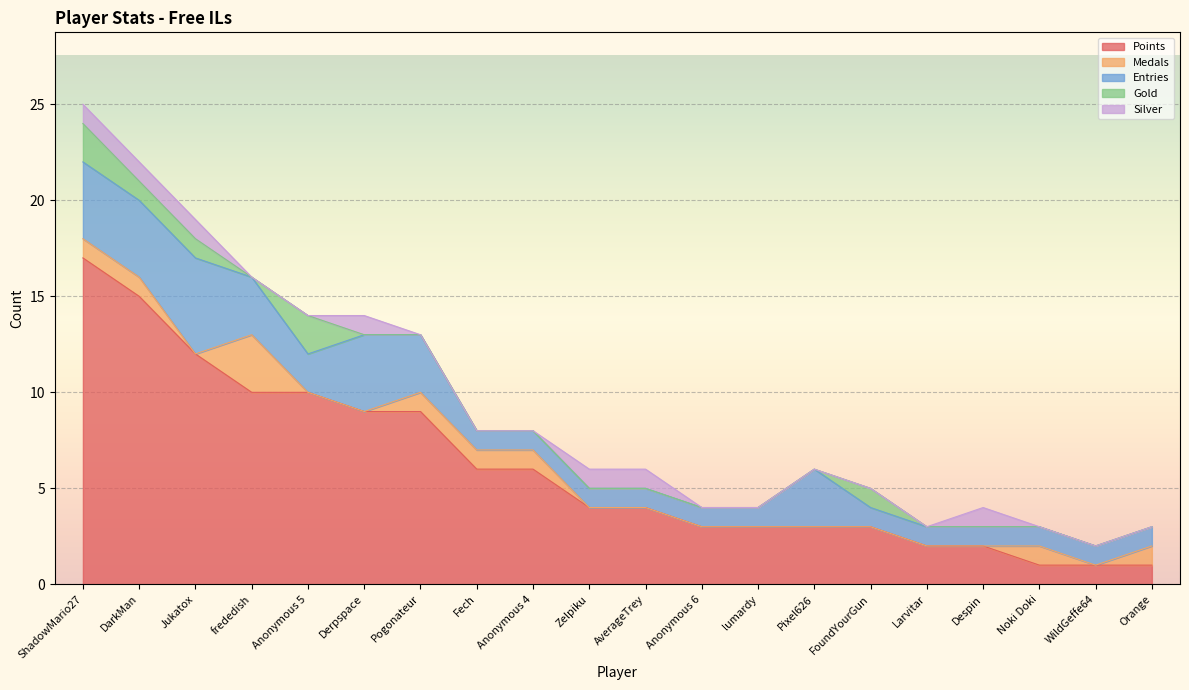

True or false: Silver has more than 1 interior local peaks.

True